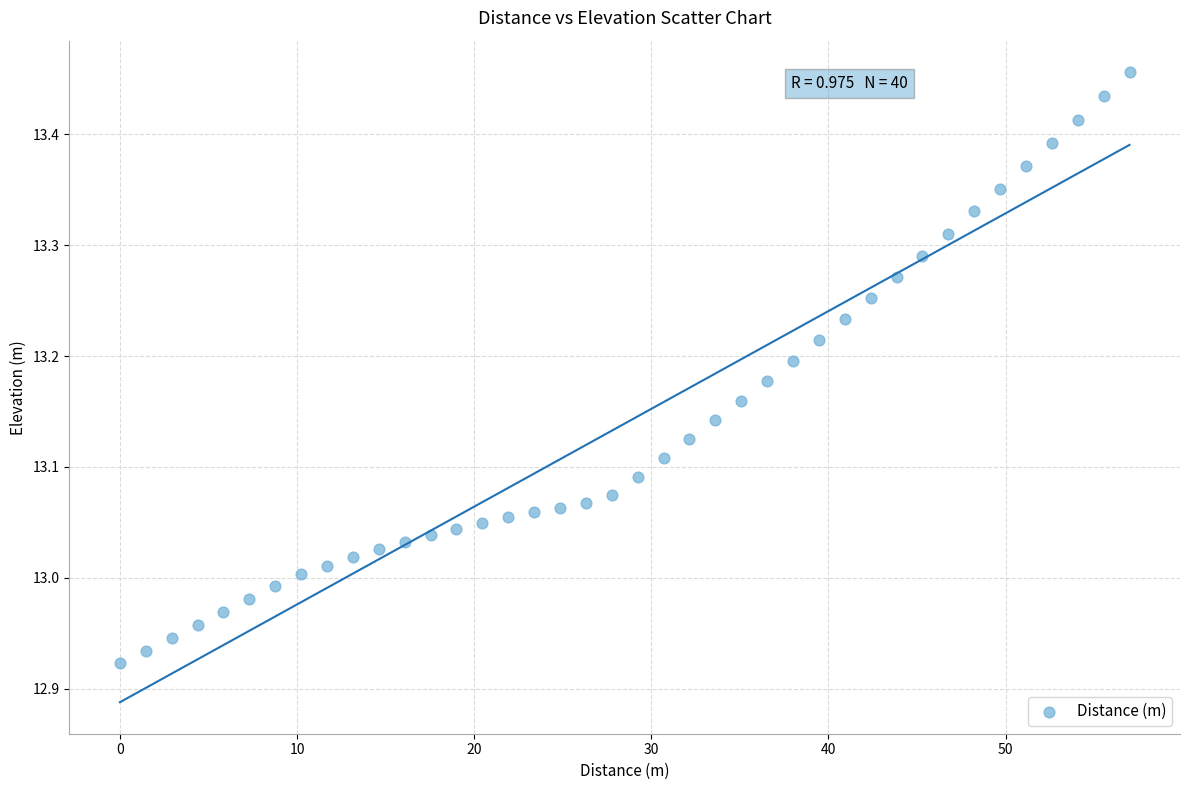

What is the range of Y values (max minus min)?

0.5